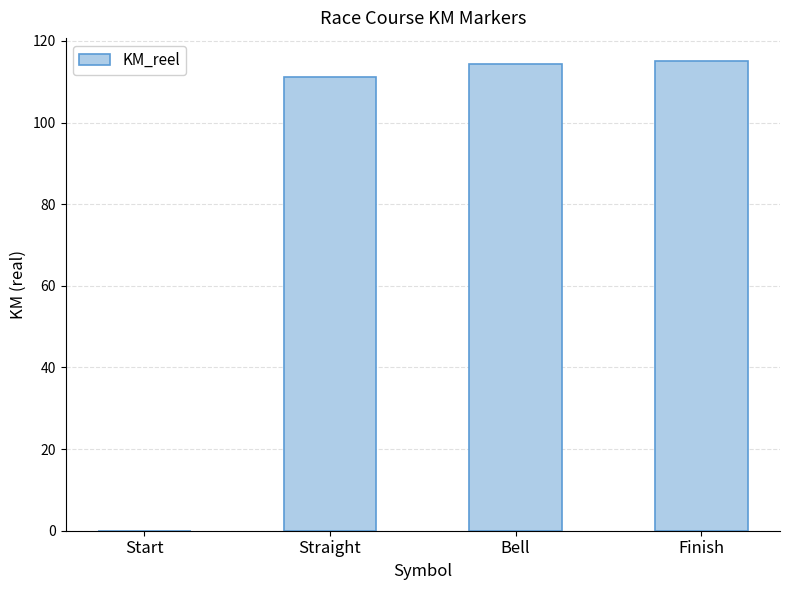

What is the sum of all values?

340.6